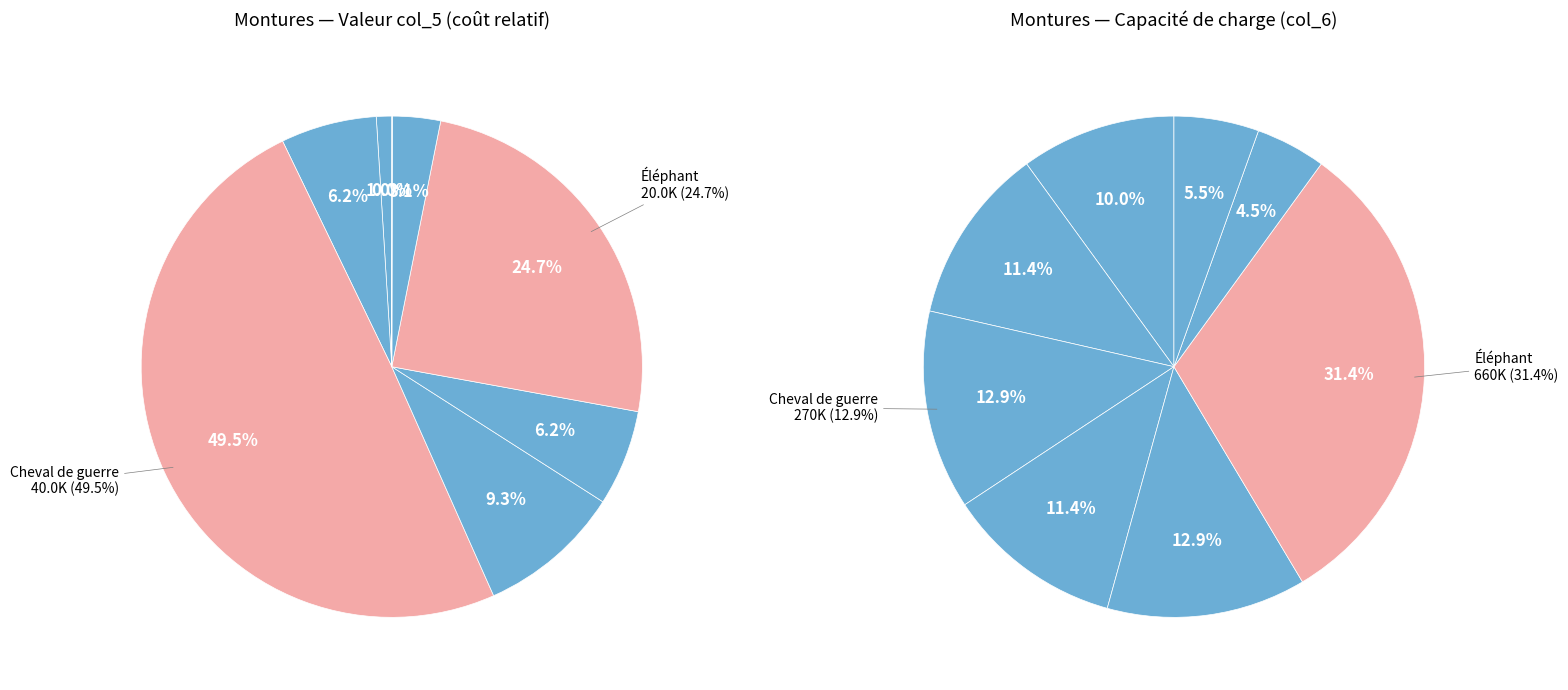

What is the change in value from Âne ou mule to Molosse?

+1700